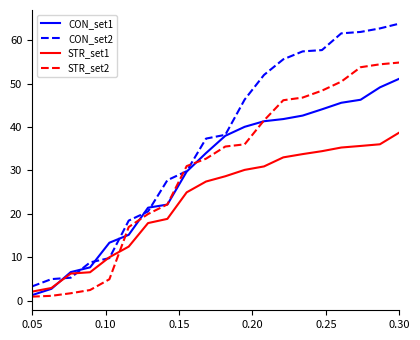

Does the chart display data point markers on the line(s)?

No